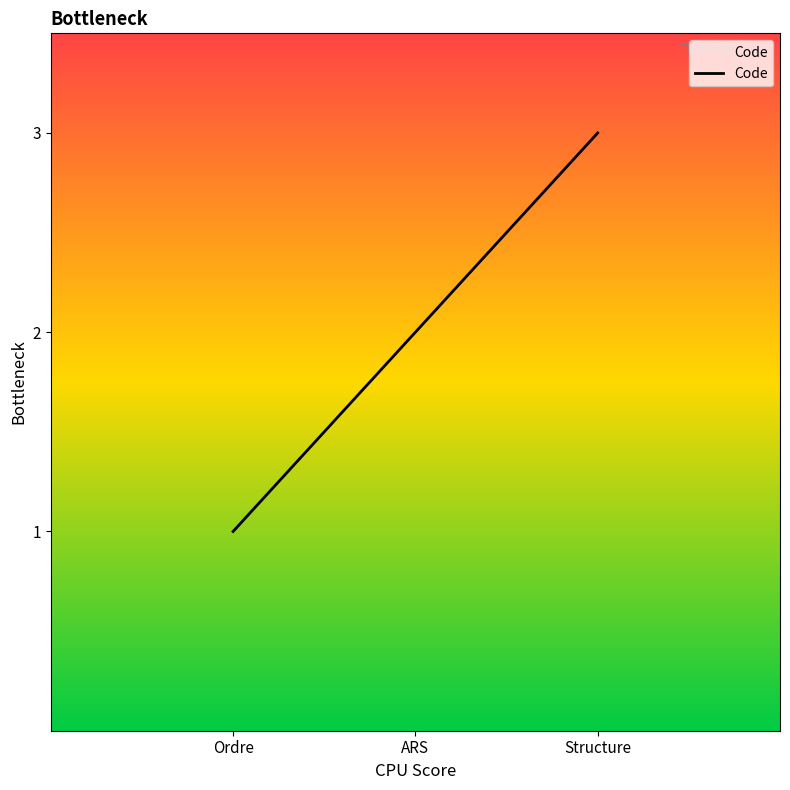

Reading left to right, transcribe all the data shown in this chart.

Ordre=1	ARS=2	Structure=3